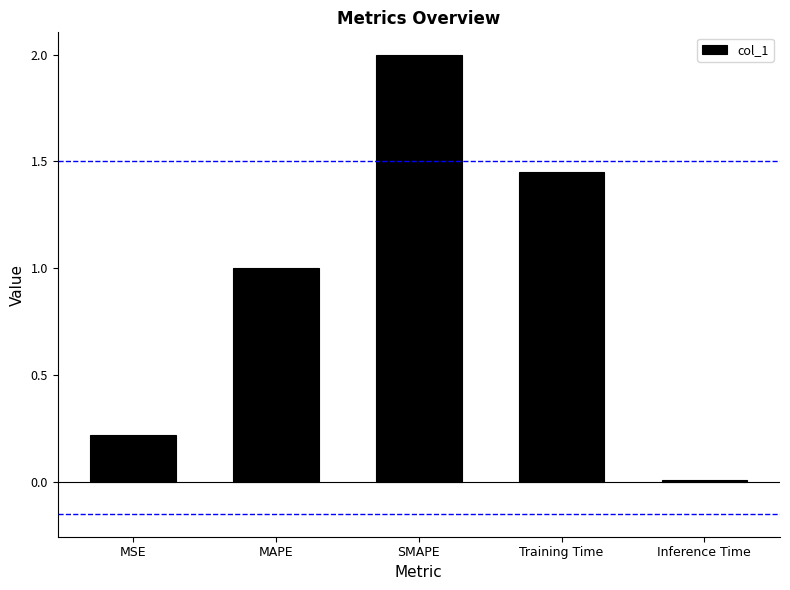

What is the sum of all values?

4.7